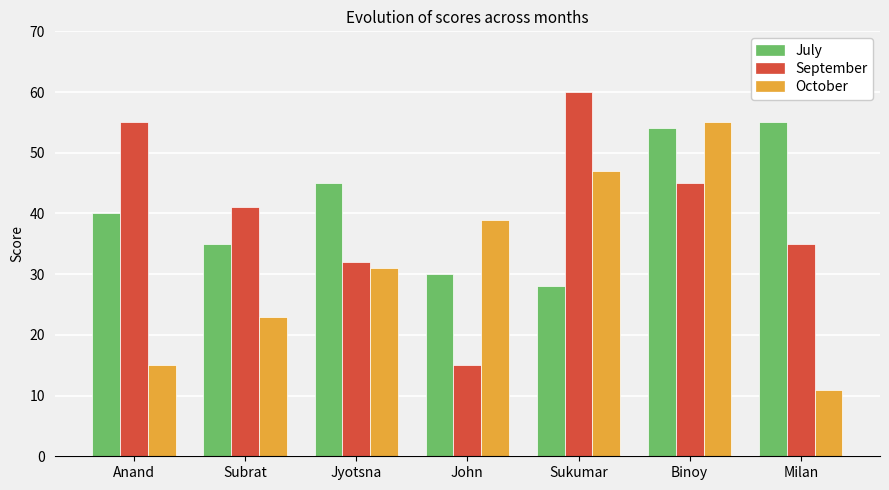

How many data points in September are less than 41?

3